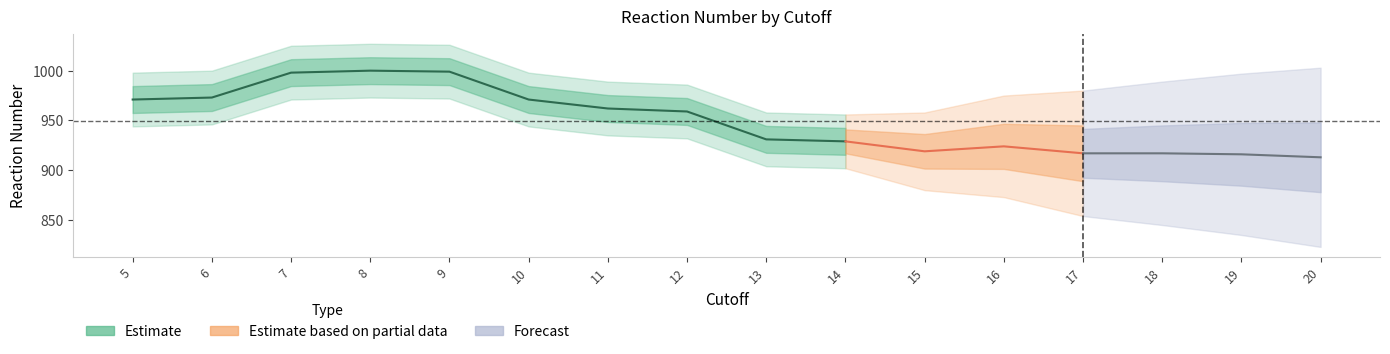

True or false: Reaction_number has more than 0 interior local peaks.

True